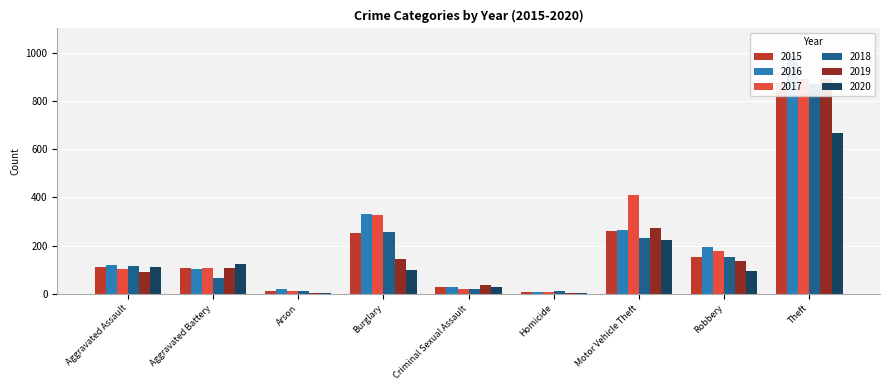

Reading left to right, extract all data points from this chart.

2015: Aggravated Assault=110	Aggravated Battery=108	Arson=13	Burglary=254	Criminal Sexual Assault=28	Homicide=9	Motor Vehicle Theft=261	Robbery=154	Theft=874
2016: Aggravated Assault=118	Aggravated Battery=102	Arson=20	Burglary=333	Criminal Sexual Assault=30	Homicide=7	Motor Vehicle Theft=265	Robbery=194	Theft=984
2017: Aggravated Assault=105	Aggravated Battery=108	Arson=14	Burglary=329	Criminal Sexual Assault=21	Homicide=8	Motor Vehicle Theft=411	Robbery=178	Theft=892
2018: Aggravated Assault=115	Aggravated Battery=67	Arson=12	Burglary=257	Criminal Sexual Assault=21	Homicide=10	Motor Vehicle Theft=231	Robbery=155	Theft=868
2019: Aggravated Assault=92	Aggravated Battery=108	Arson=5	Burglary=143	Criminal Sexual Assault=35	Homicide=5	Motor Vehicle Theft=273	Robbery=135	Theft=891
2020: Aggravated Assault=113	Aggravated Battery=126	Arson=4	Burglary=100	Criminal Sexual Assault=28	Homicide=2	Motor Vehicle Theft=222	Robbery=97	Theft=666